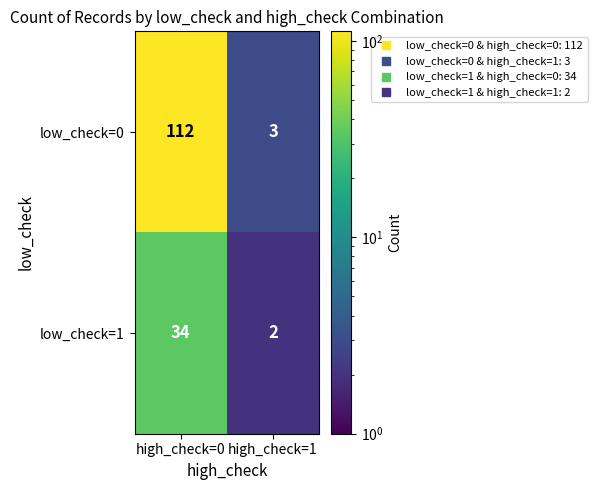

Rank the categories by low_check=1 value from lowest to highest.

high_check=1, high_check=0